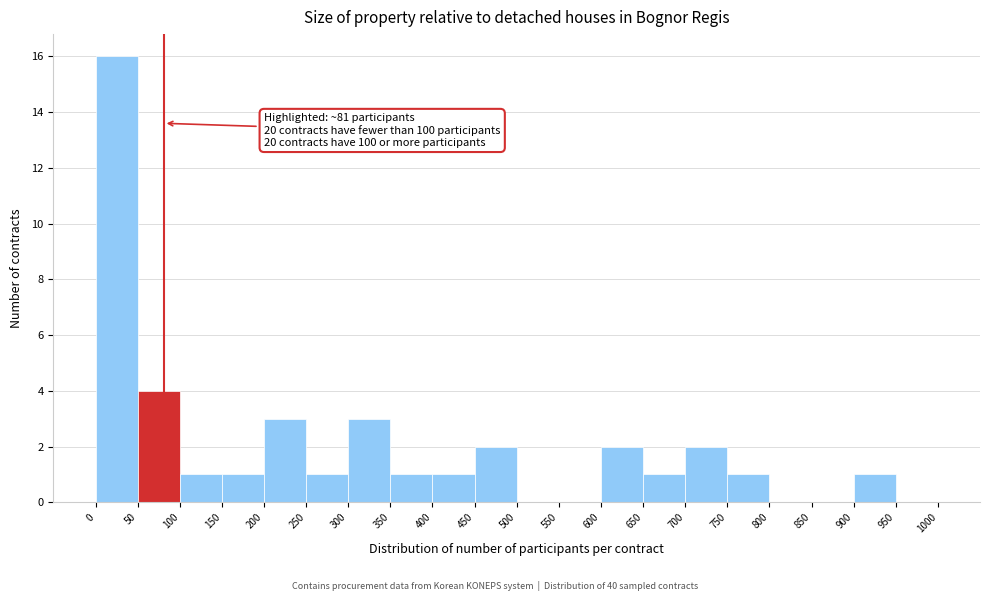

Which range on the x-axis has the tallest bar?

0 to 50